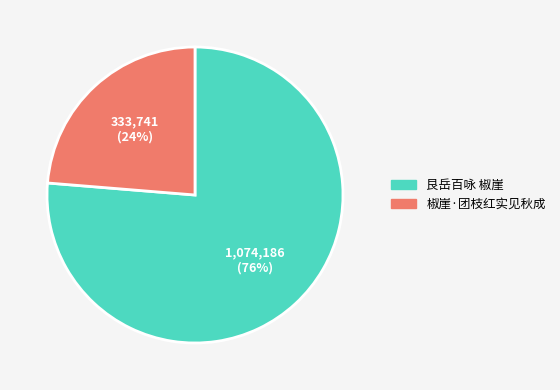

To the nearest percent, what percentage of the pie is 艮岳百咏 椒崖?

76%